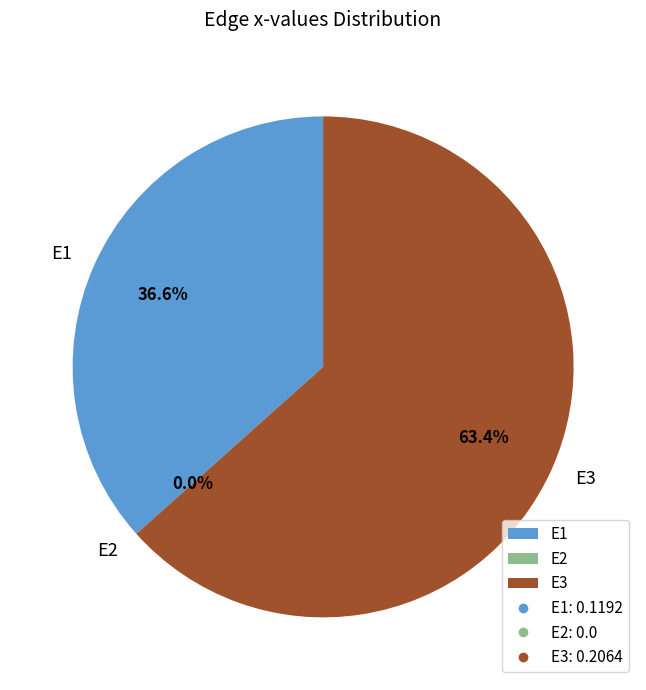

To the nearest percent, what is the average slice percentage?

33%